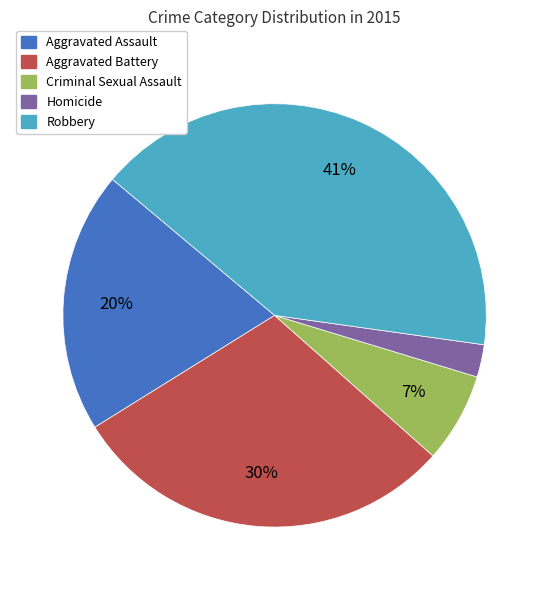

Combined, do Criminal Sexual Assault and Aggravated Assault account for over 50%?

No